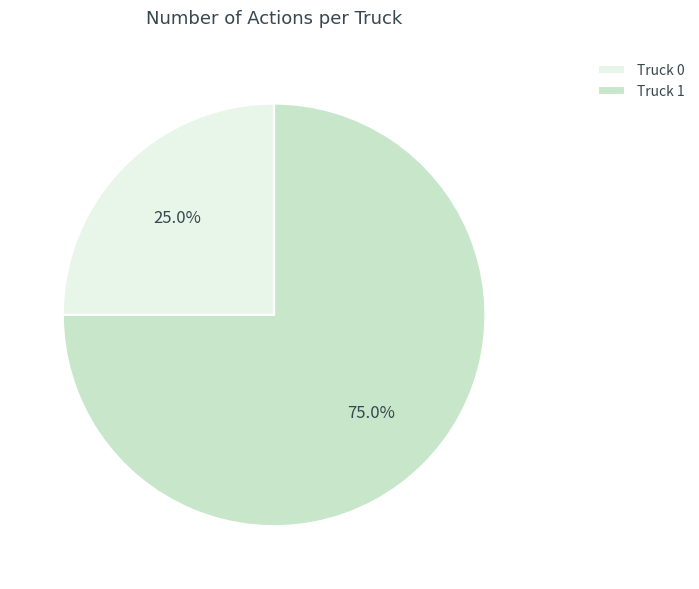

What percentage is the Truck 0 slice, to the nearest percent?

25%